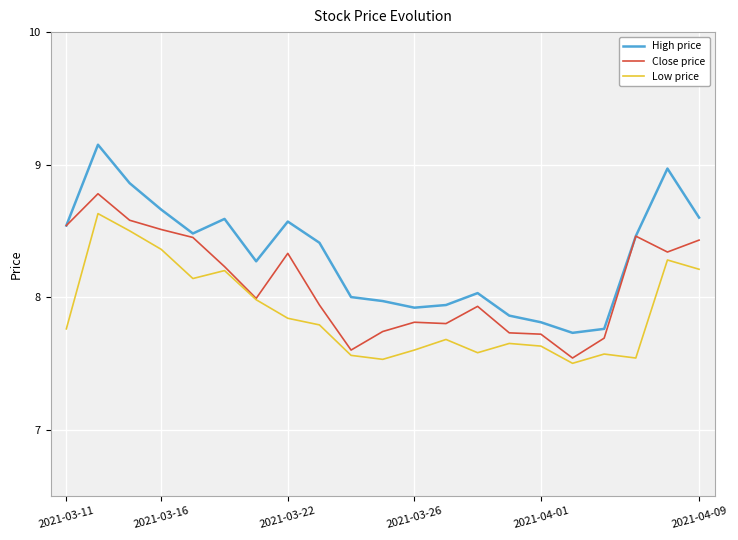

What is the difference between the maximum and minimum values in the High price series?

1.4